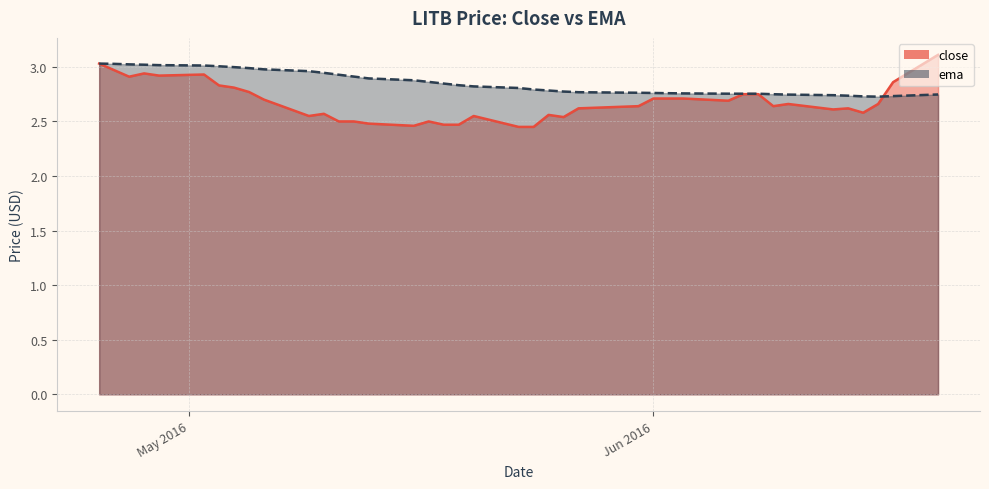

Reading right to left, what are all the values shown in this chart?

close: 3.1	2.9	2.7	2.6	2.6	2.6	2.7	2.6	2.8	2.8	2.7	2.7	2.7	2.7	2.6	2.6	2.5	2.6	2.5	2.5	2.5	2.5	2.5	2.5	2.5	2.5	2.5	2.5	2.6	2.5	2.7	2.8	2.8	2.8	2.9	2.9	2.9	2.9	3.0	3.0
ema: 2.7	2.7	2.7	2.7	2.7	2.7	2.7	2.7	2.8	2.8	2.8	2.8	2.8	2.8	2.8	2.8	2.8	2.8	2.8	2.8	2.8	2.8	2.8	2.9	2.9	2.9	2.9	2.9	2.9	3.0	3.0	3.0	3.0	3.0	3.0	3.0	3.0	3.0	3.0	3.0